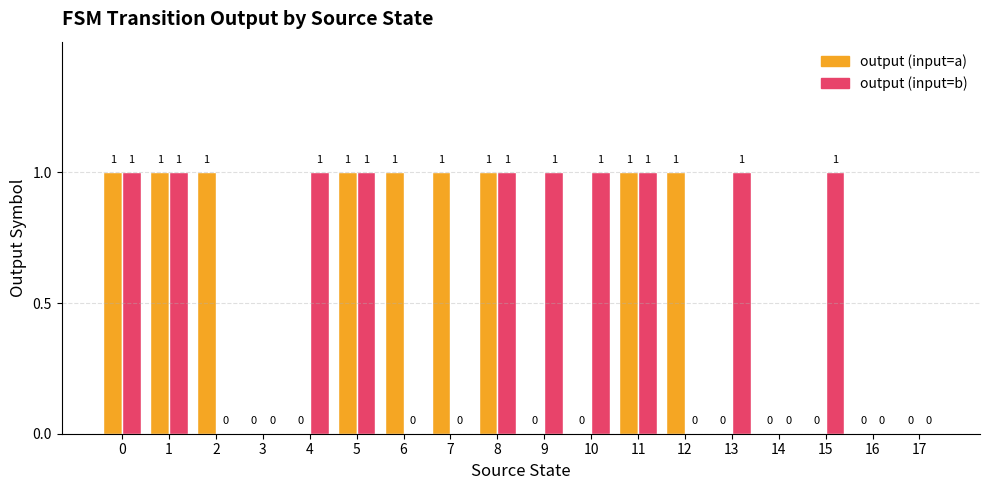

What is the maximum value shown in the chart?

1